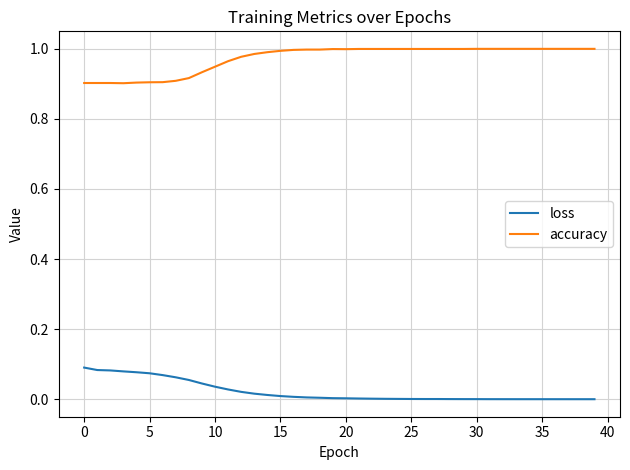

True or false: accuracy and loss cross at least once.

False